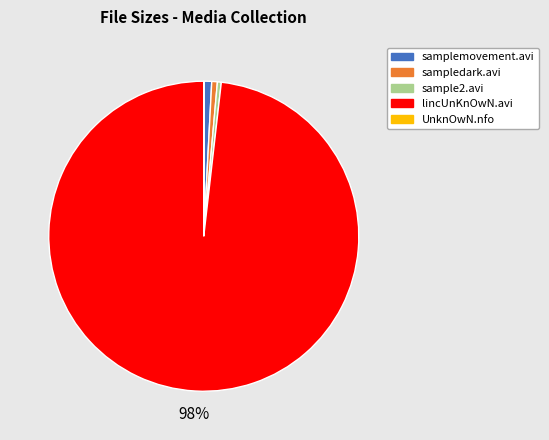

Is it true that lincUnKnOwN.avi is 98% of the pie?

True